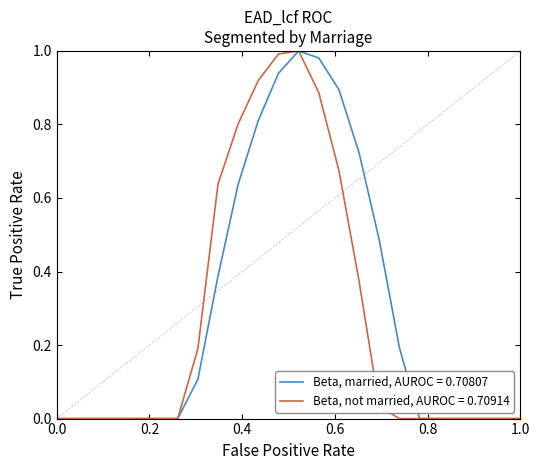

Does the chart have visible grid lines?

No